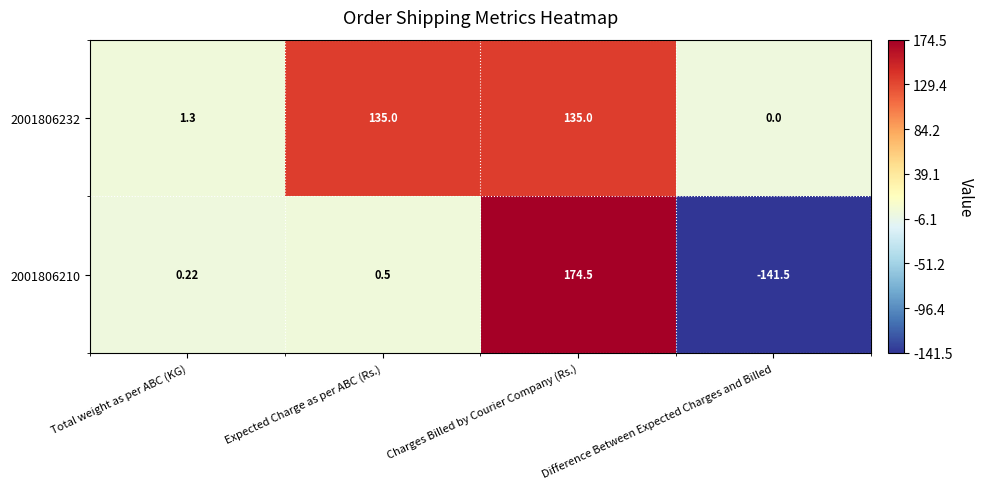

At which label does 2001806210 first exceed 0?

Total weight as per ABC (KG)